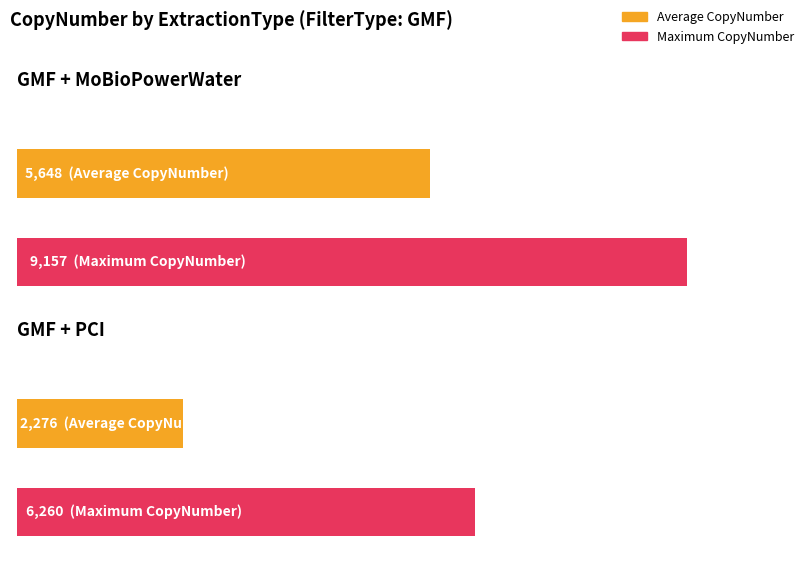

Which category has the highest value in the GMF_MoBioPowerWater series?

GMF+MoBioPowerWater